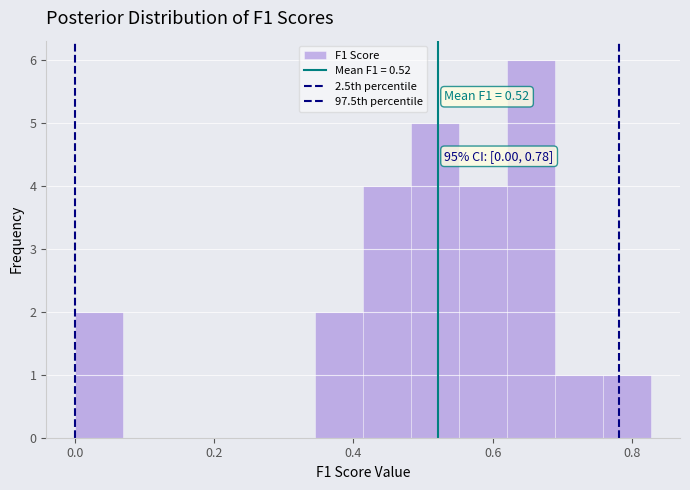

Around what value on the x-axis is the tallest bar? Give the approximate position of its centre, as read against the axis.

0.66